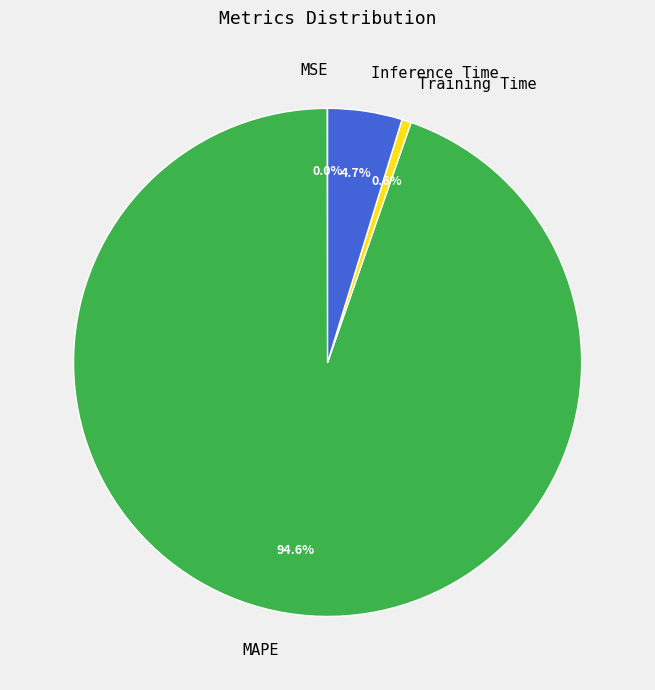

What percentage is the MAPE slice, to the nearest percent?

95%